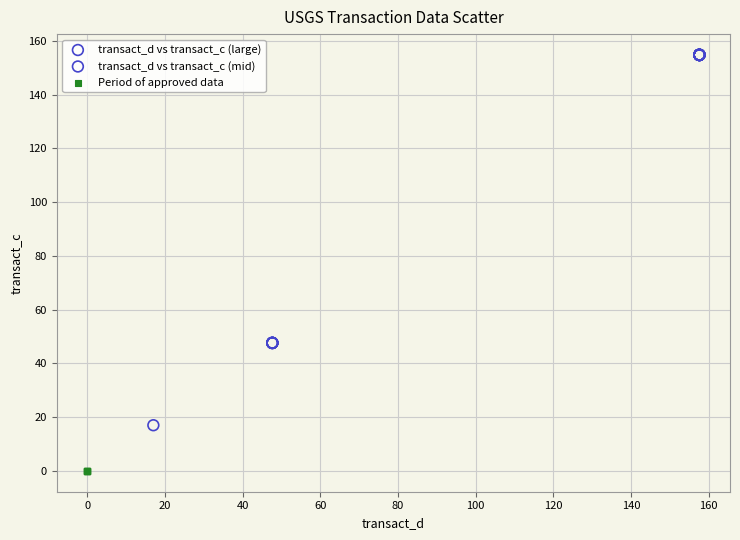

Which series contains the highest Y value?

transact_d vs transact_c (large)